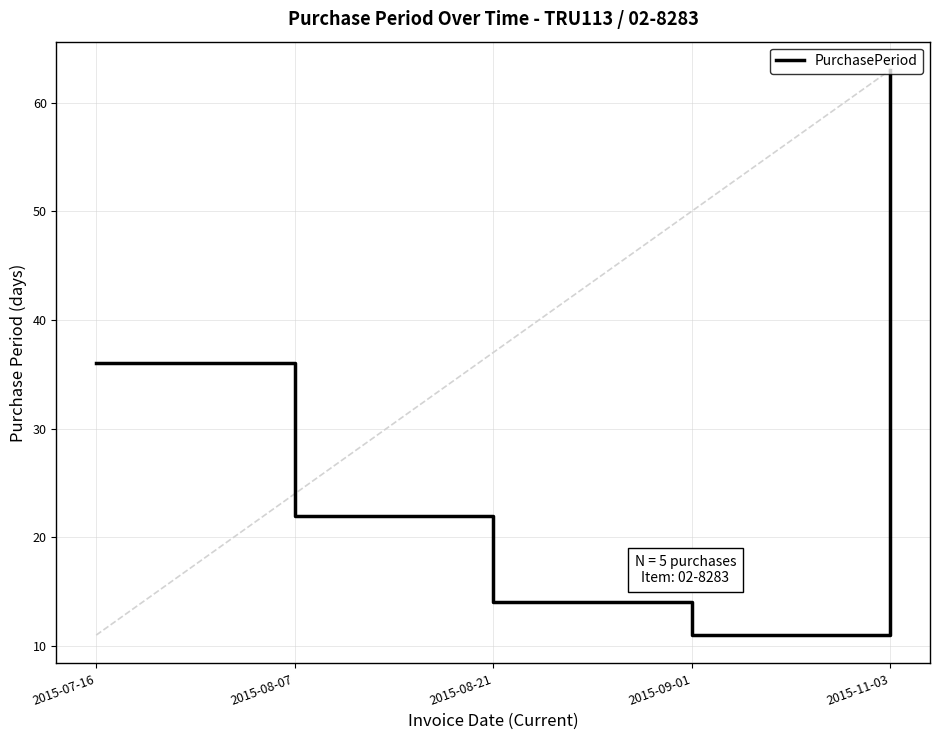

What is the average value?

29